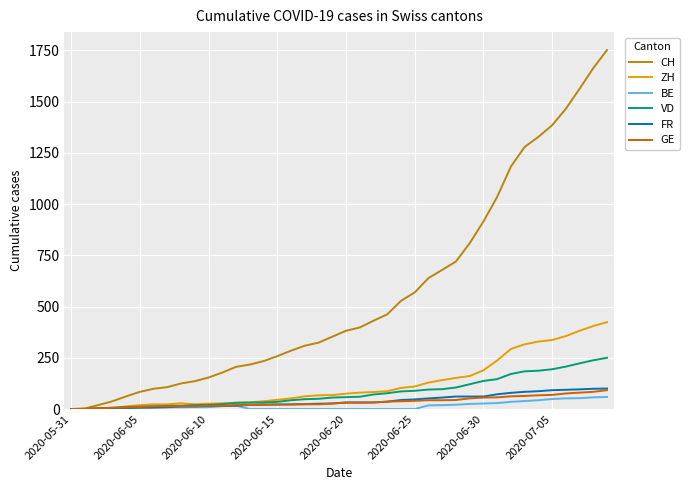

Which series has the largest total across all categories?

CH